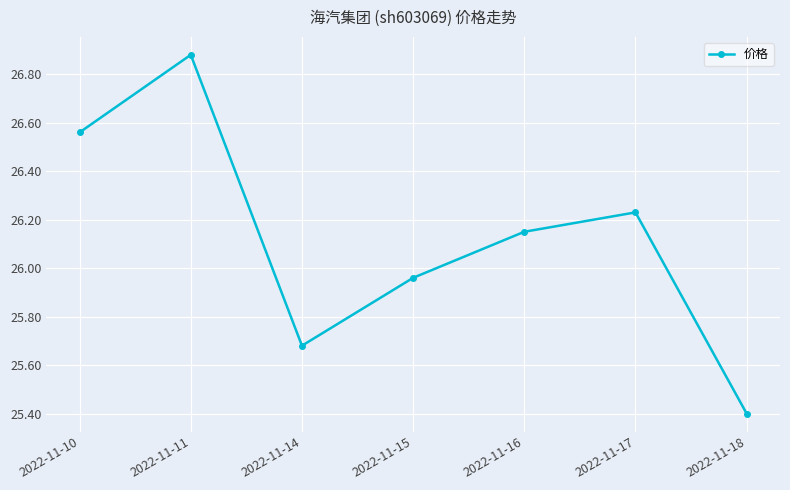

The chart shows a value of 43.8 at 2022-11-17. True or false?

False